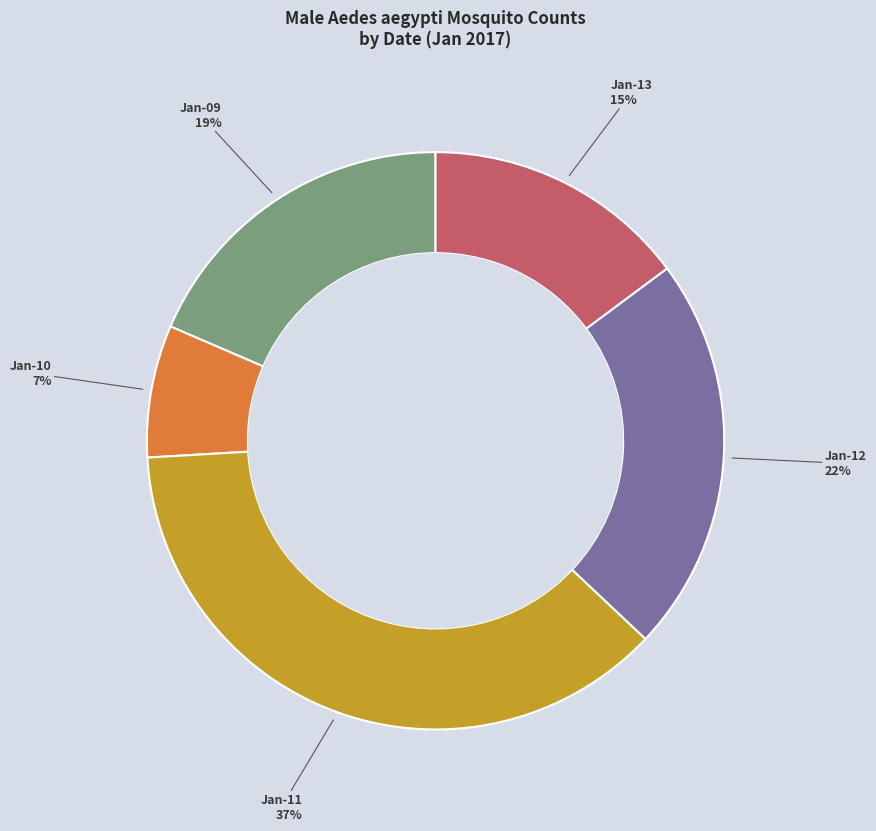

How many segments does this pie chart have?

5